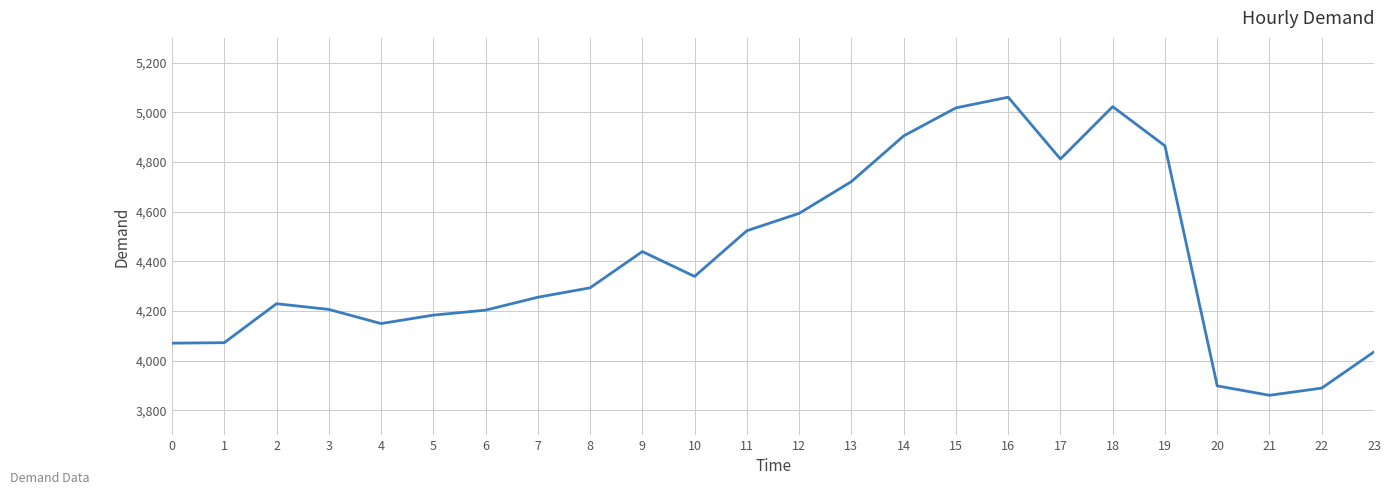

At which label is the value closest to 4460?

9